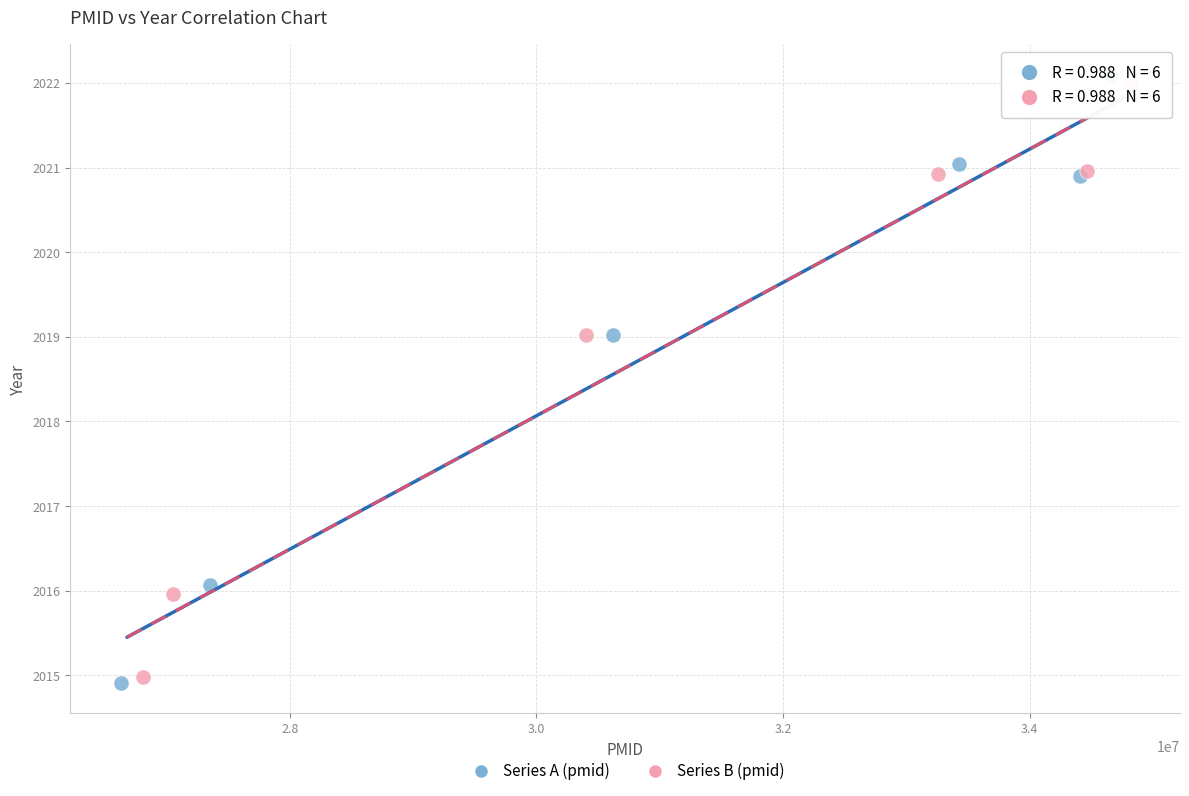

What are all the series names shown in the legend?

Series A (pmid), Series B (pmid)